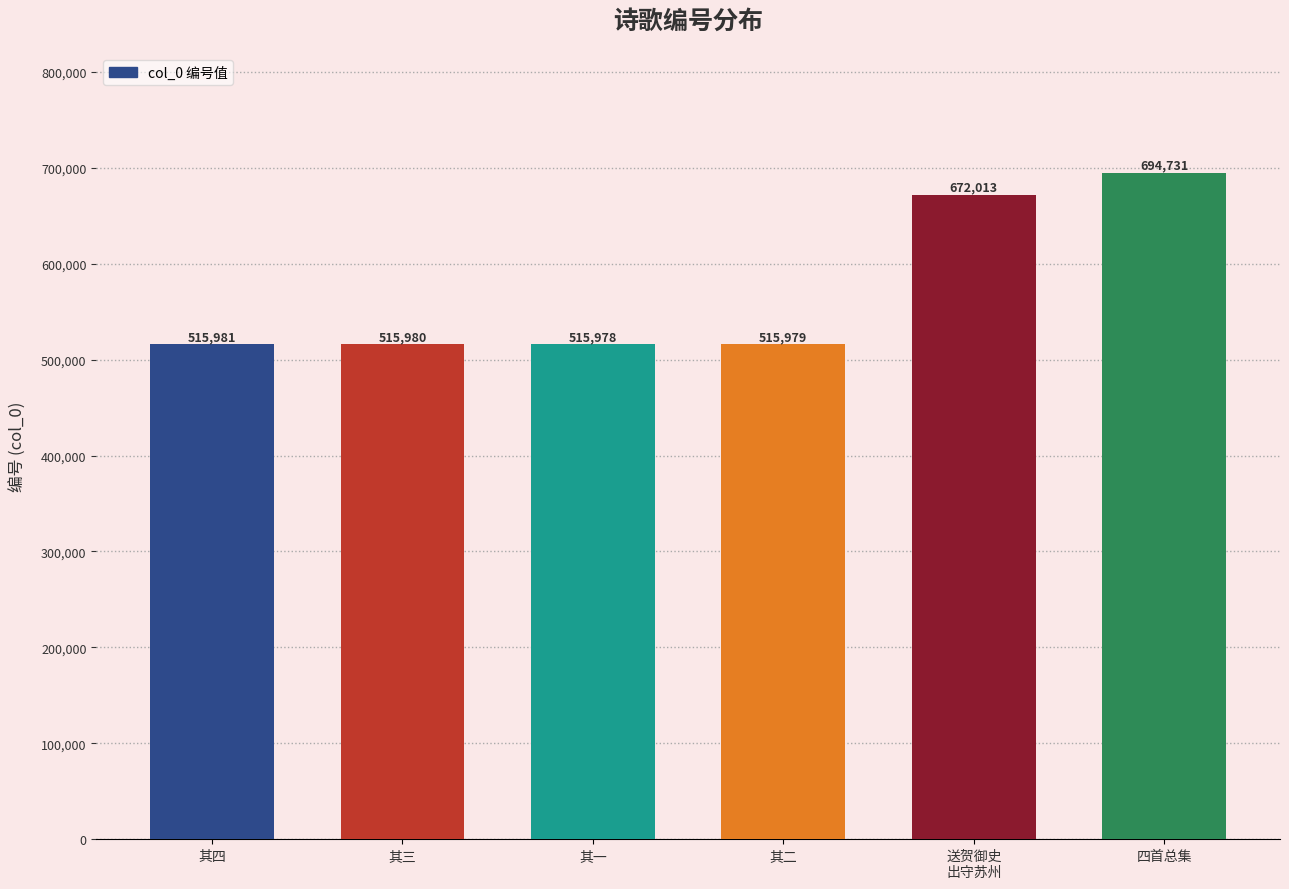

Reading right to left, transcribe all the data shown in this chart.

694731	672013	515979	515978	515980	515981